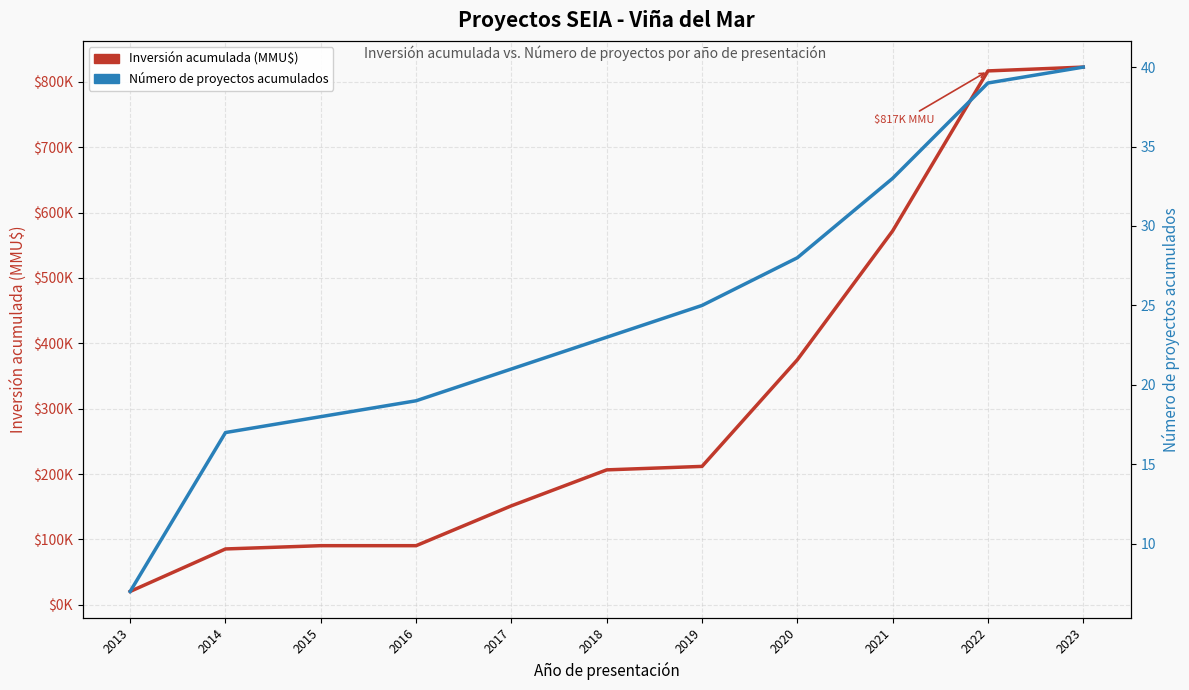

True or false: Inversión acumulada (MMU$) and Número de proyectos acumulados cross at least once.

False